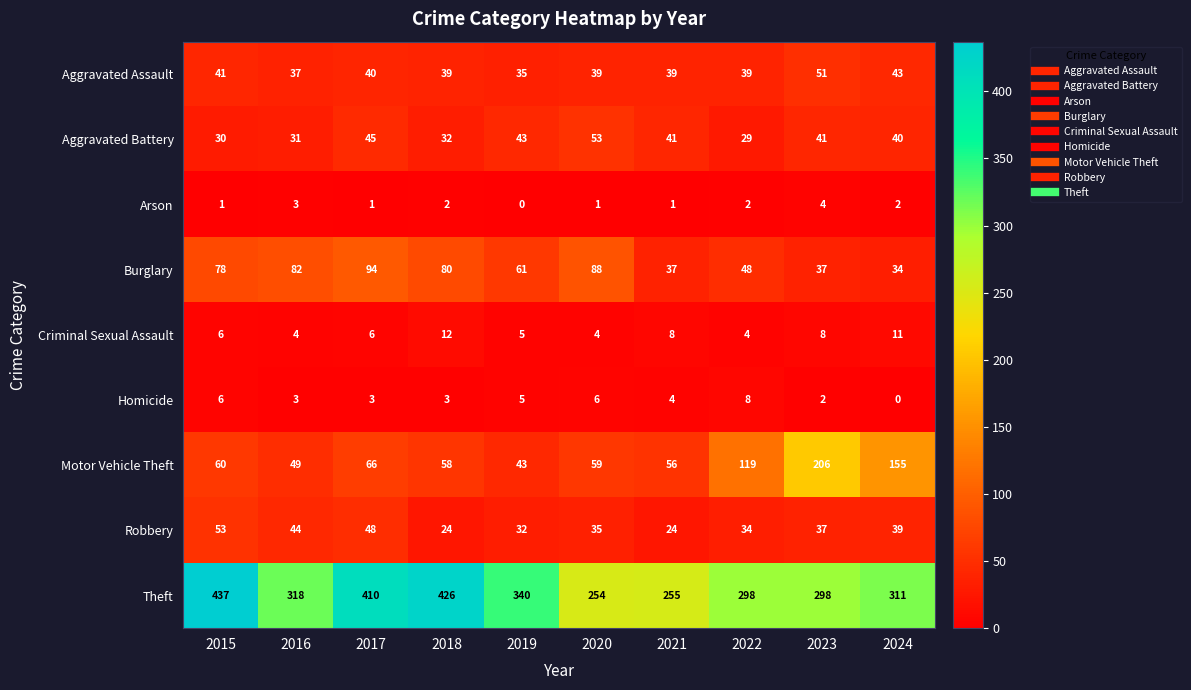

At which label does Criminal Sexual Assault reach its peak?

2018